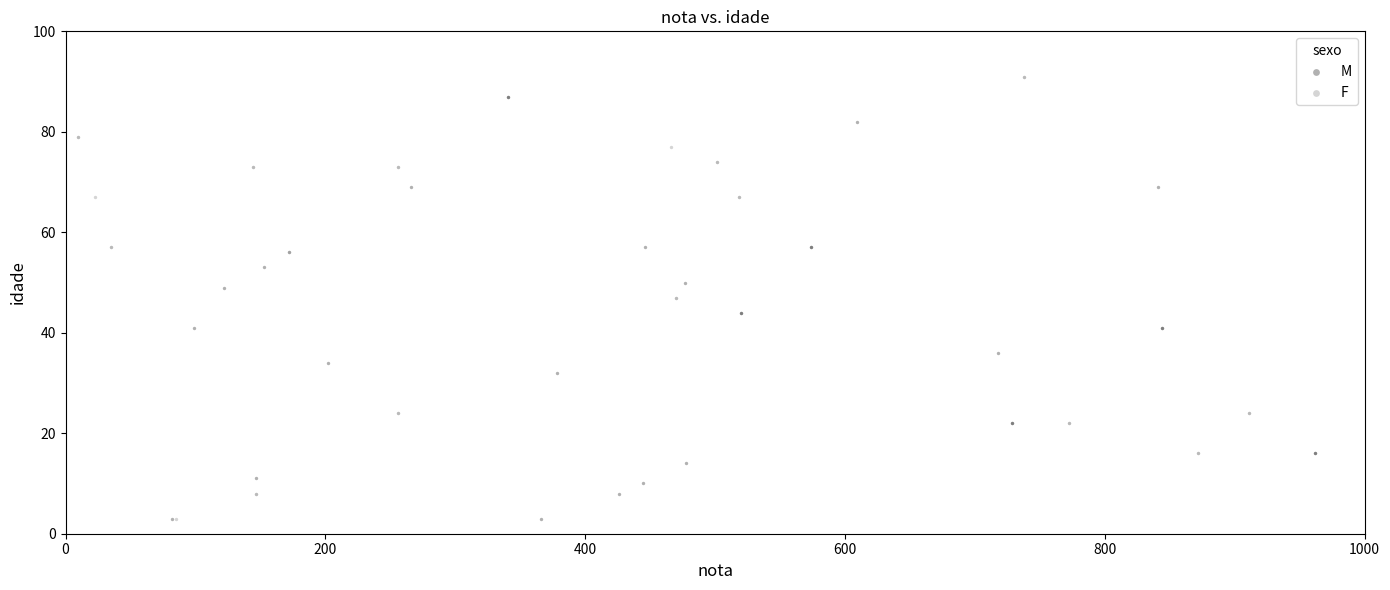

What are all the series names shown in the legend?

M, F